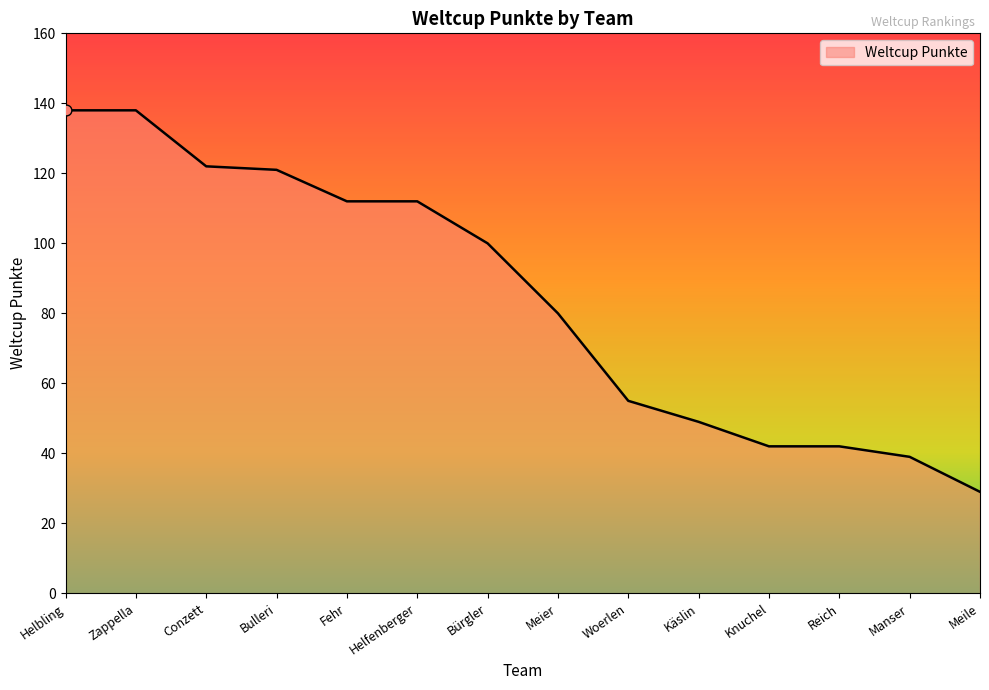

What is the ratio of the value at Conzett to the value at Helbling?

0.9